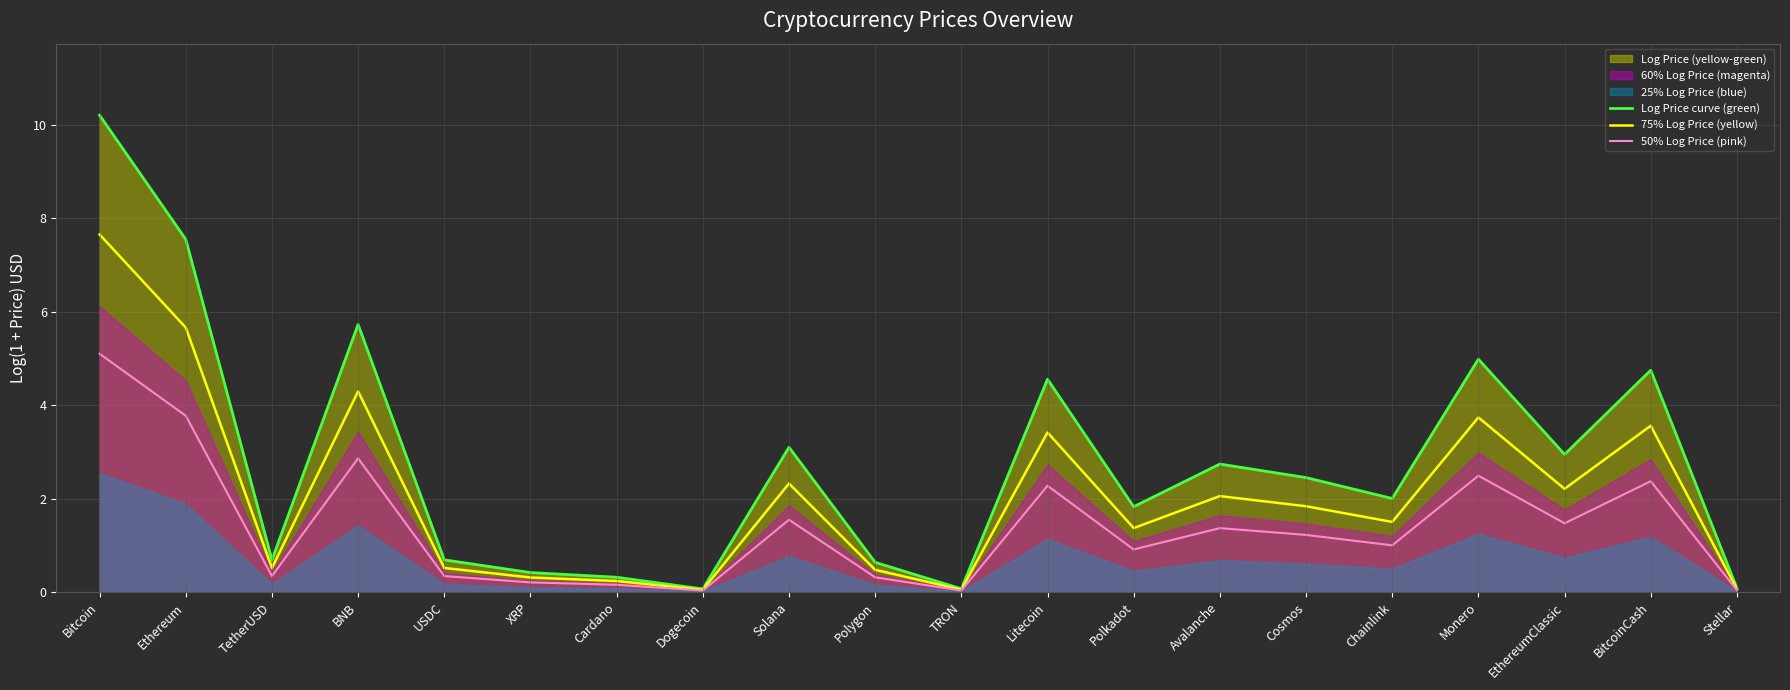

Where does the 50% Log Price (pink) series first go above 1?

Bitcoin